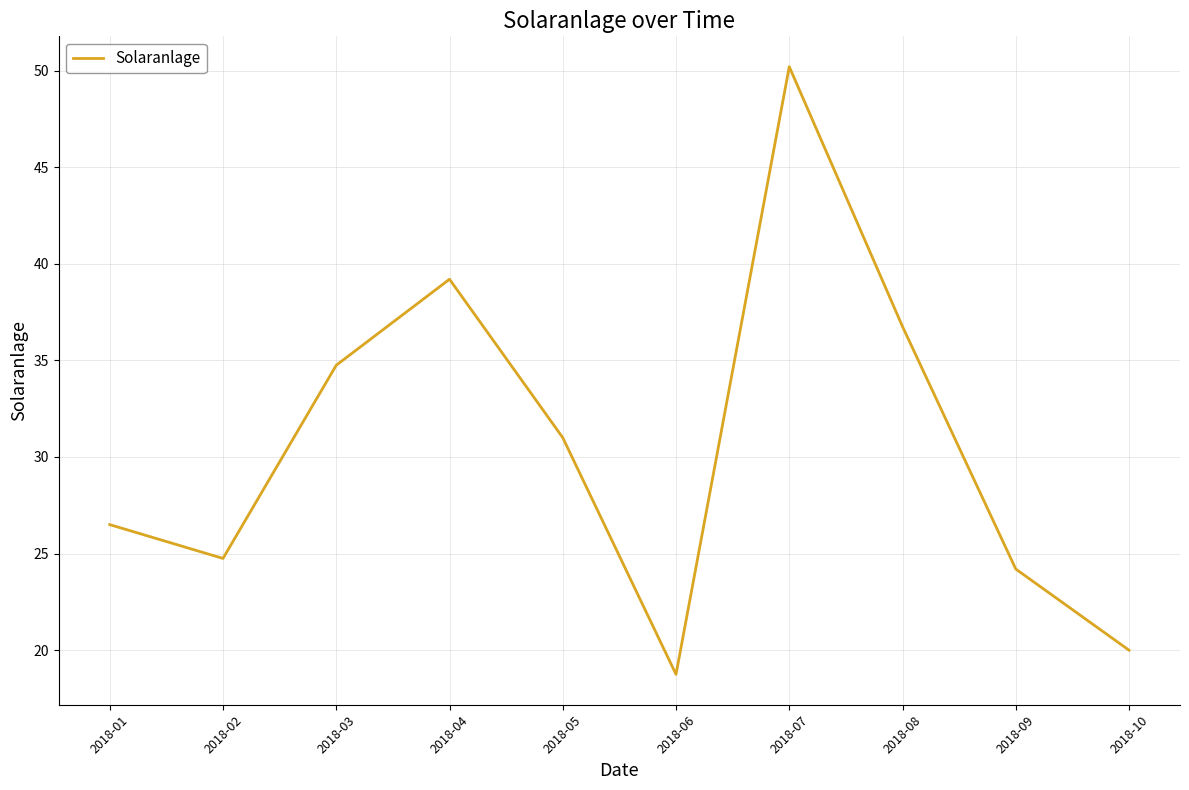

How many distinct data groups are displayed?

1